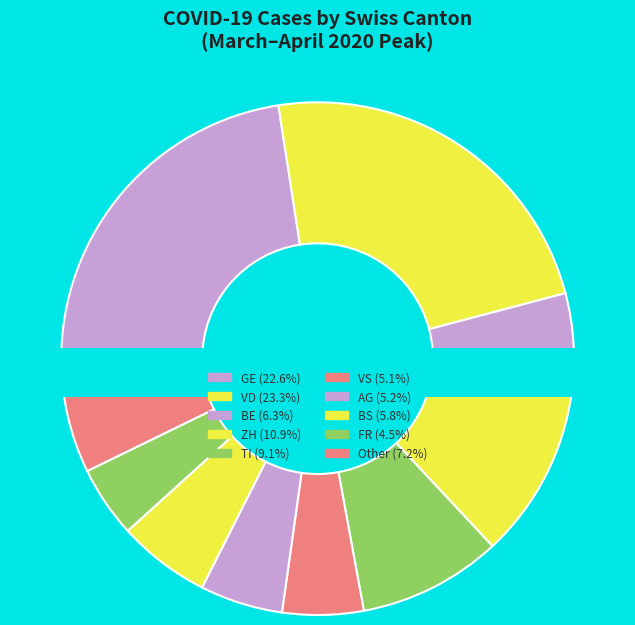

How many segments does this pie chart have?

10